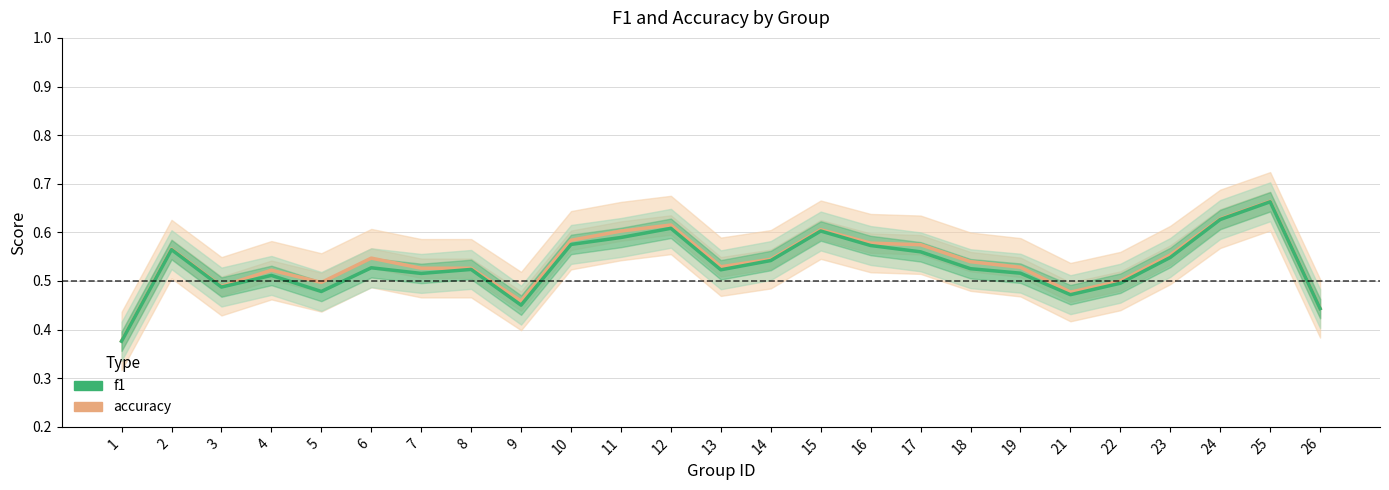

True or false: f1 and accuracy cross at least once.

False